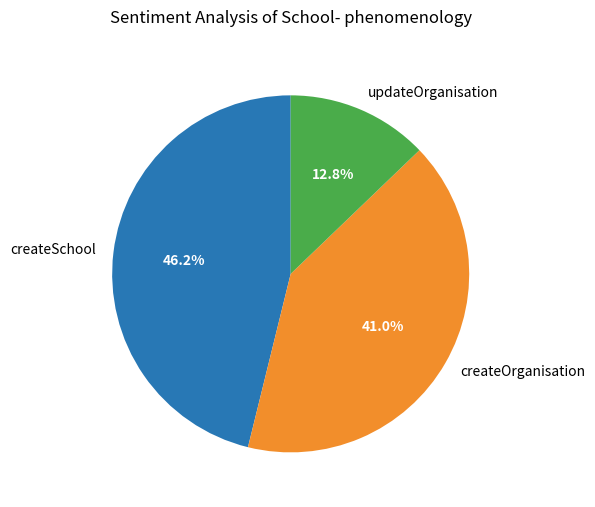

To the nearest percent, what is the difference between the largest and smallest slice percentages?

33%